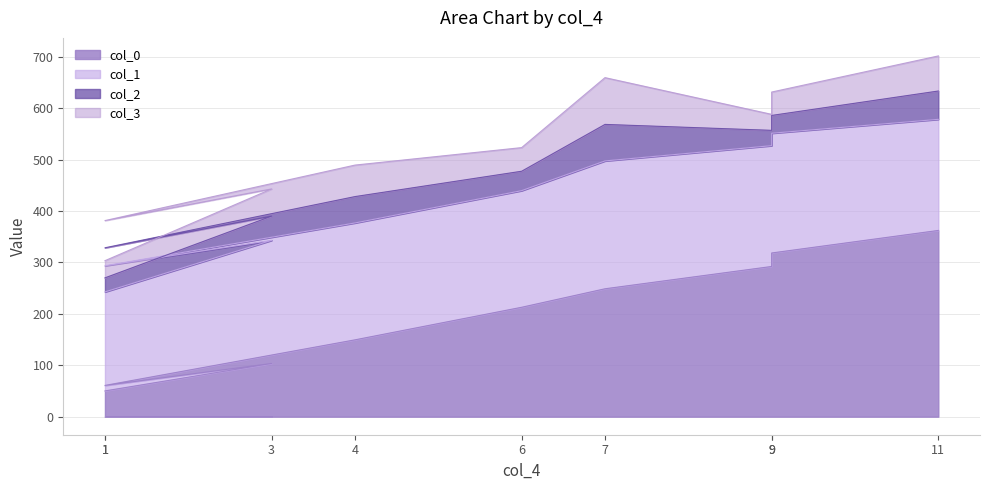

List the labels in order of col_1 value, largest first.

7, 3, 9, 9, 1, 4, 6, 11, 1